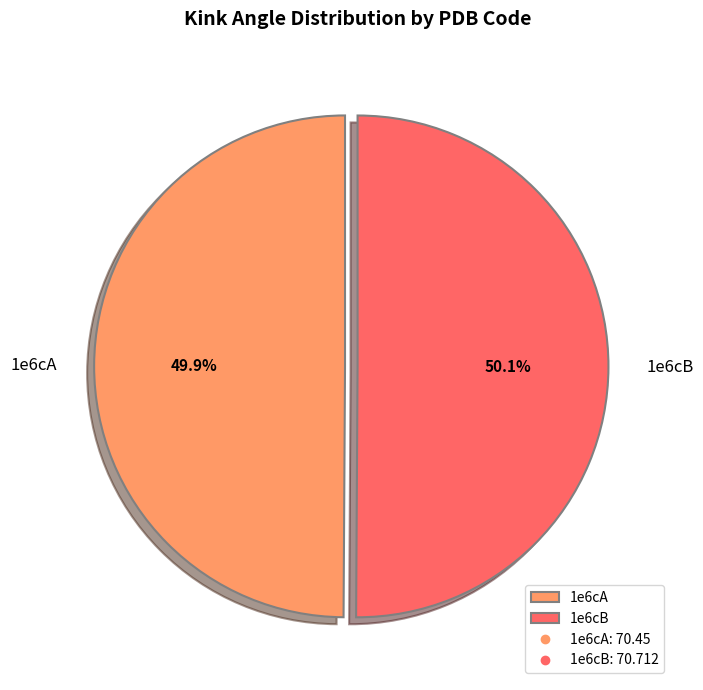

Count the number of slices in the pie.

2